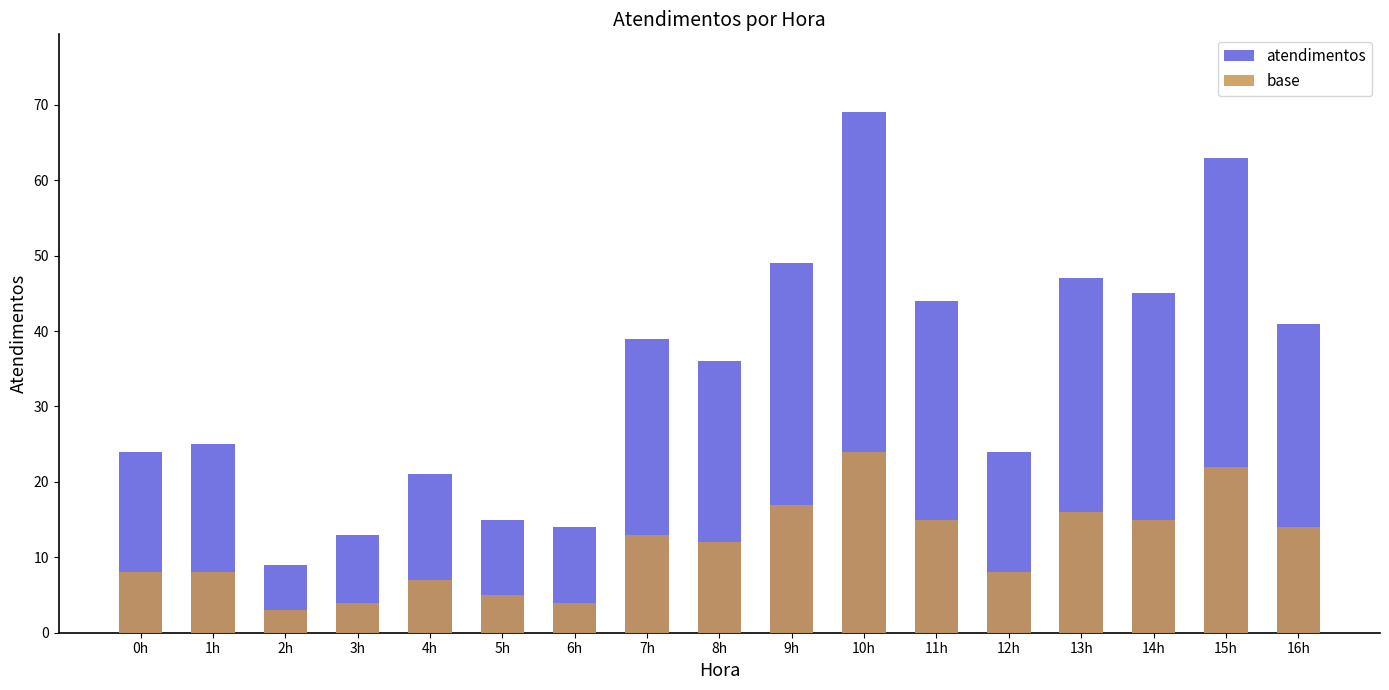

What is the maximum value shown in the chart?

69